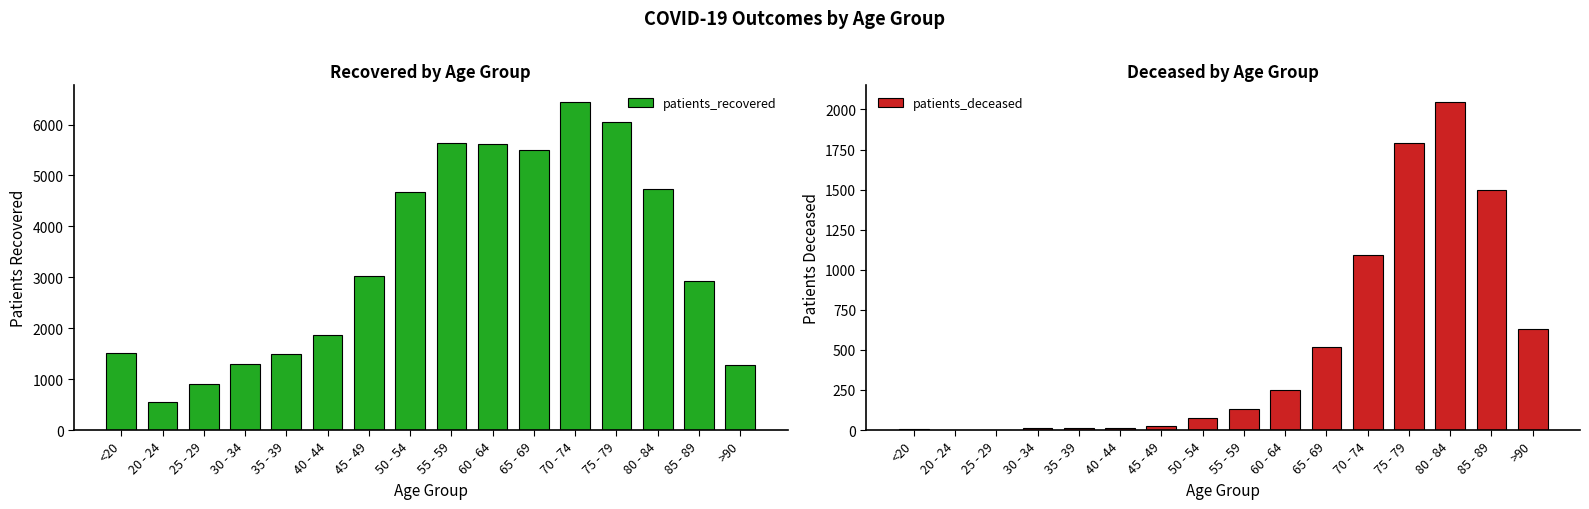

What is the minimum value shown in the chart?

2